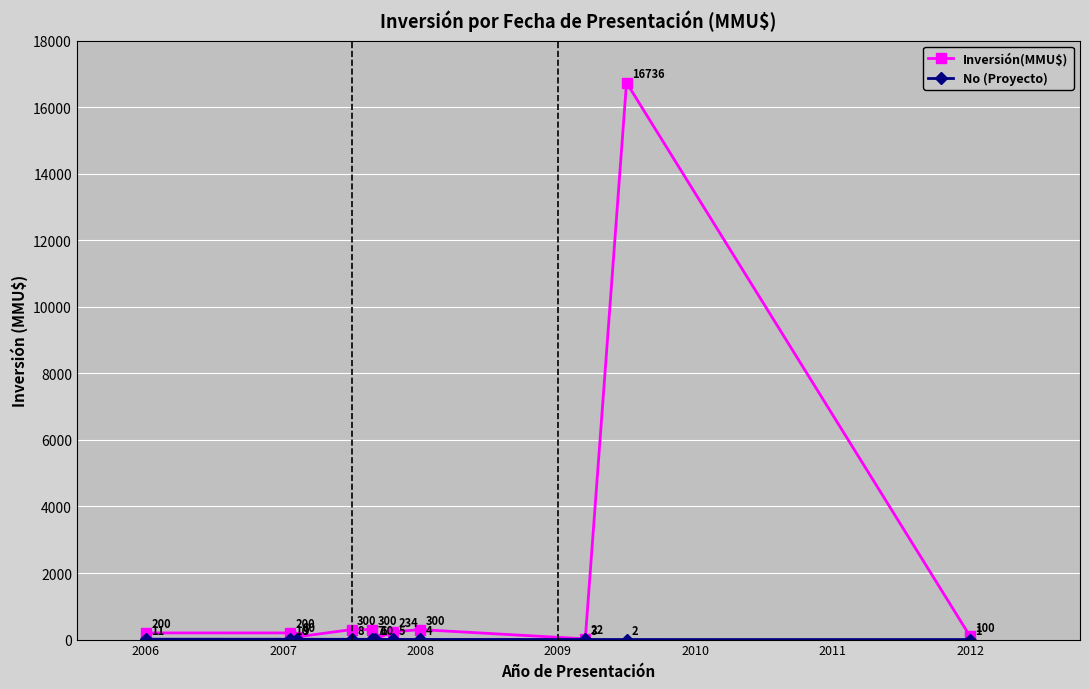

Rank the series by their maximum value, from highest to lowest.

Inversión(MMU$), No (Proyecto)